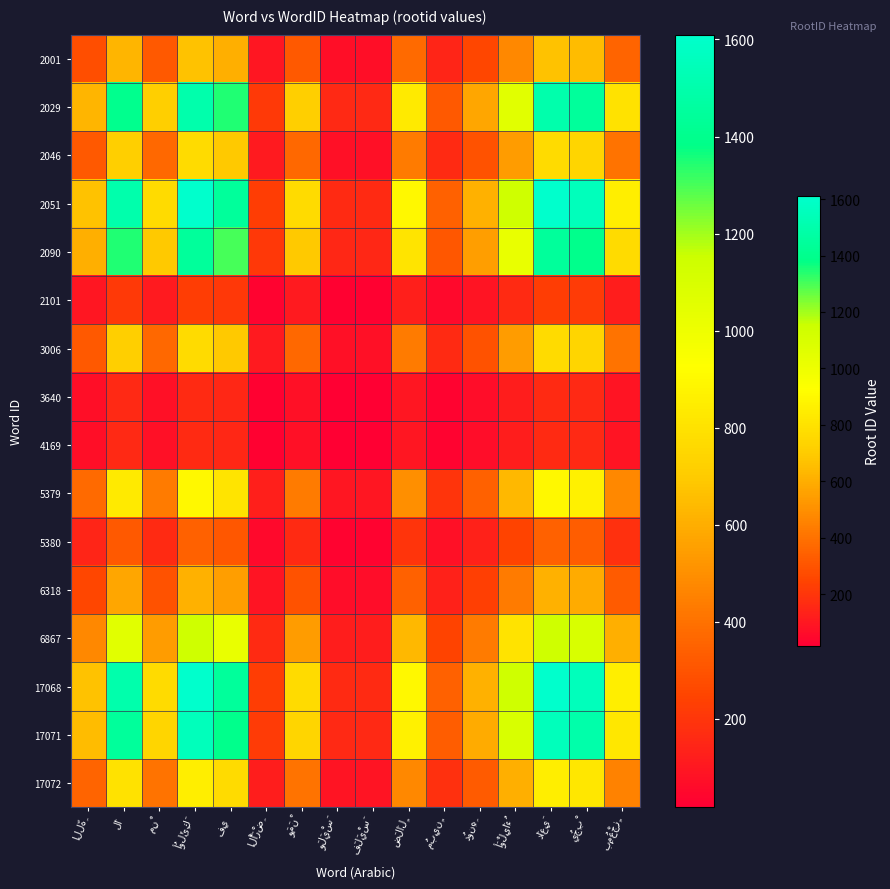

Which label corresponds to the smallest value in the chart?

وَلَيْسَ